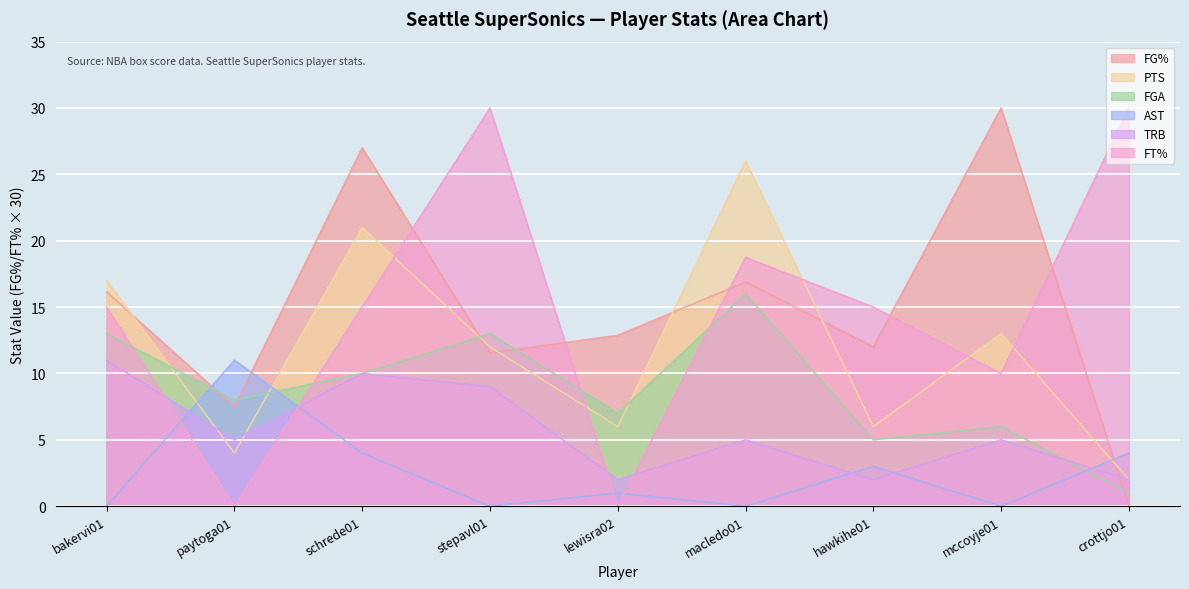

Between macledo01 and schrede01, which is larger?

schrede01